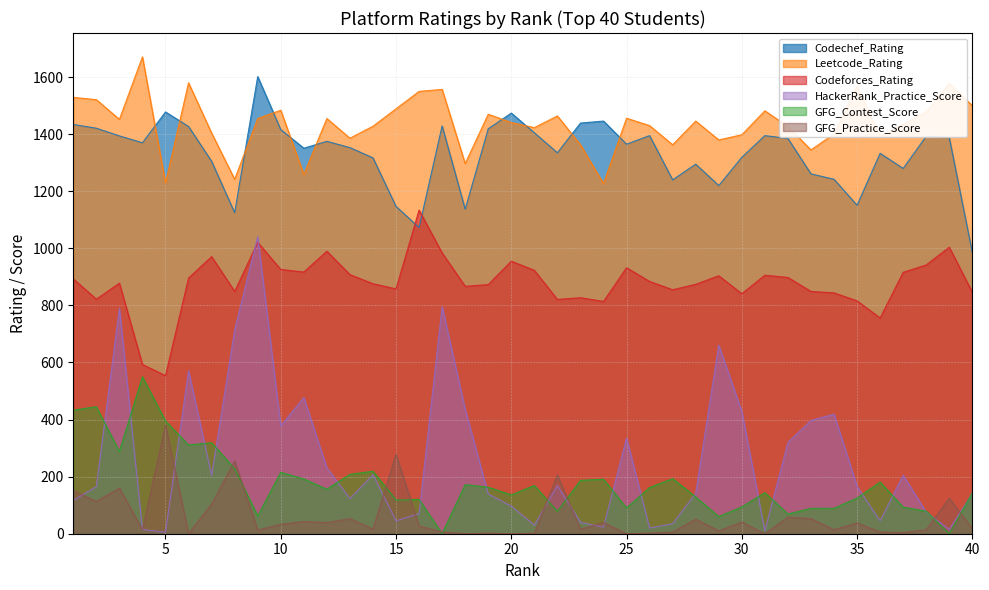

Is it true that GFG_Contest_Score equals 143 at 40?

True